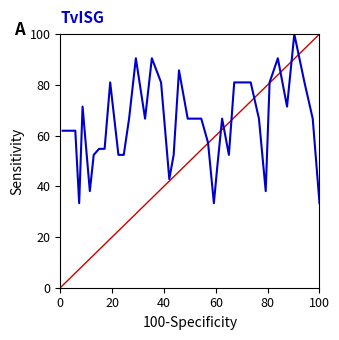

What is the difference between the maximum and minimum values?

66.7